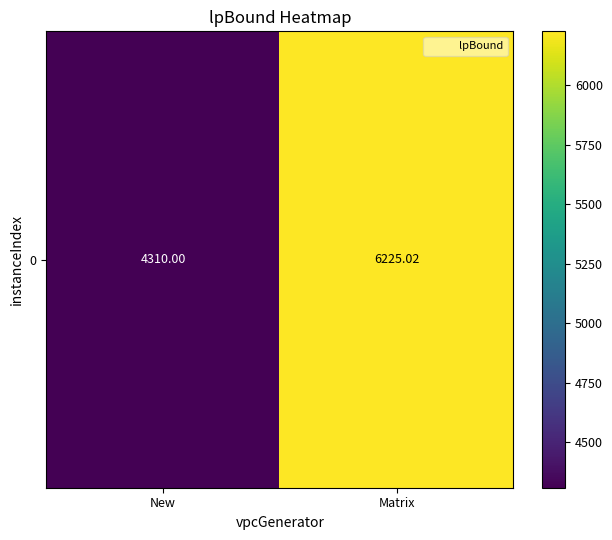

How many data points are less than 6225?

1